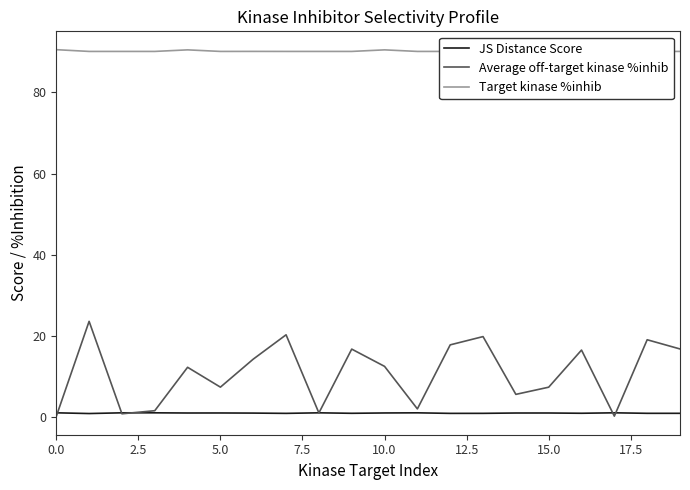

What is the maximum value for Average off-target kinase %inhib?

23.6